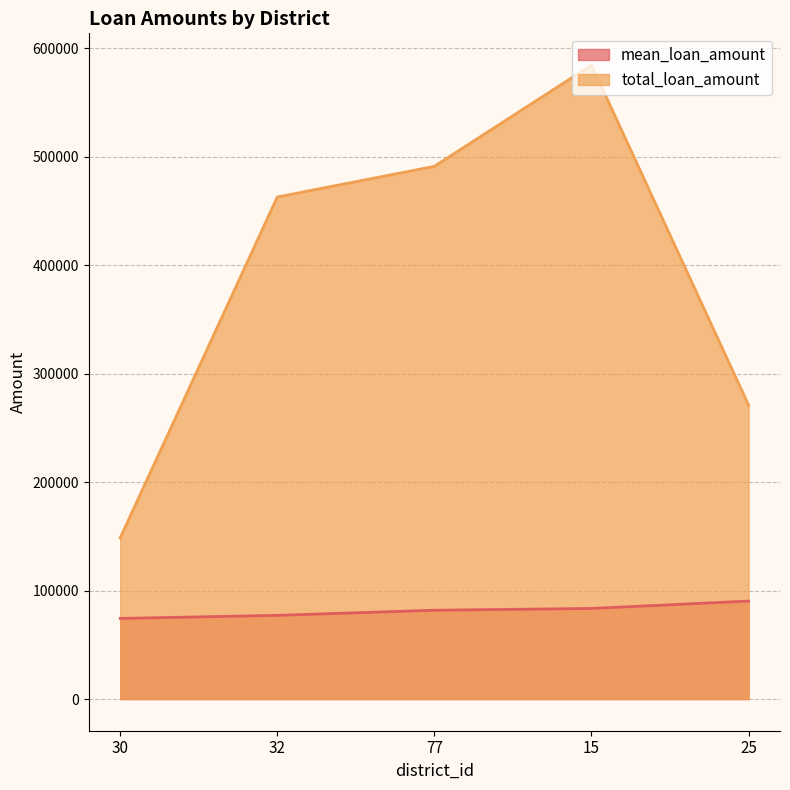

What position from the right is 30?

5